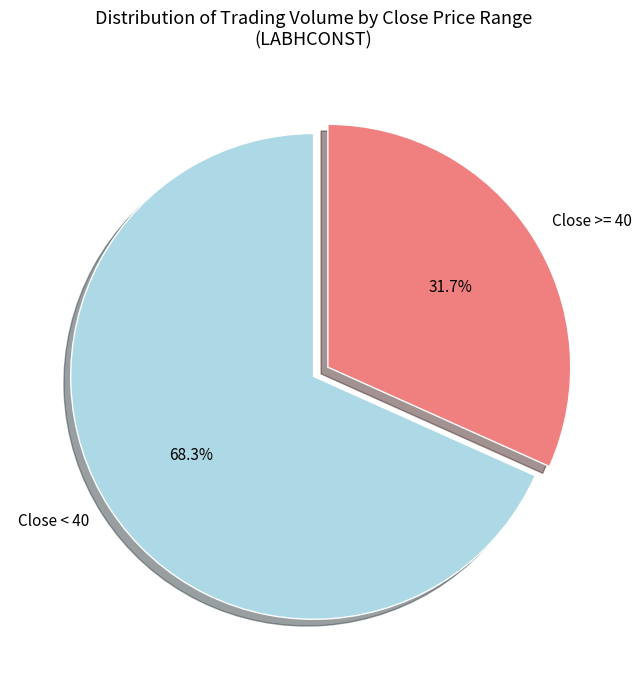

What is the ratio of the value at Close < 40 to the value at Close >= 40?

2.2